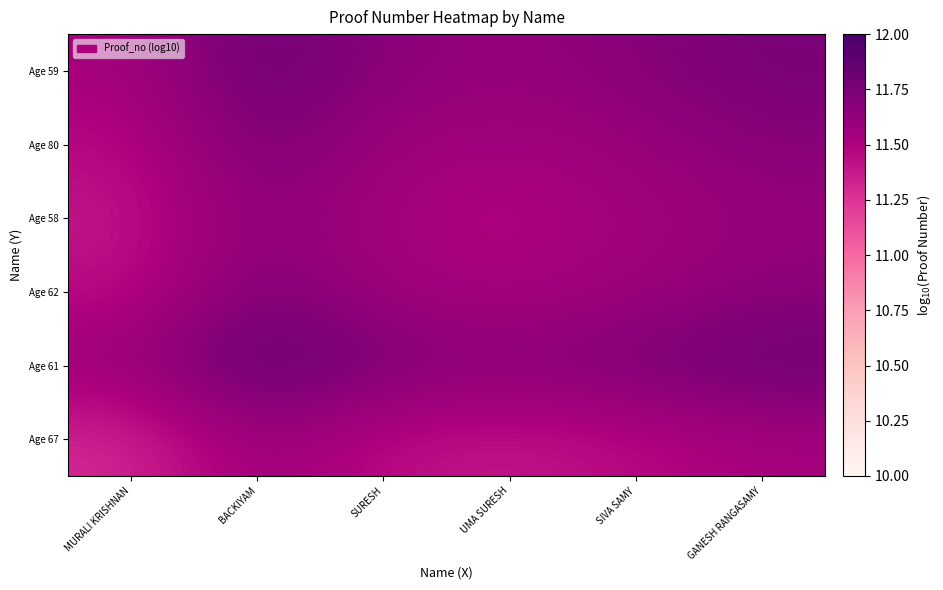

How many series are shown in this chart?

6